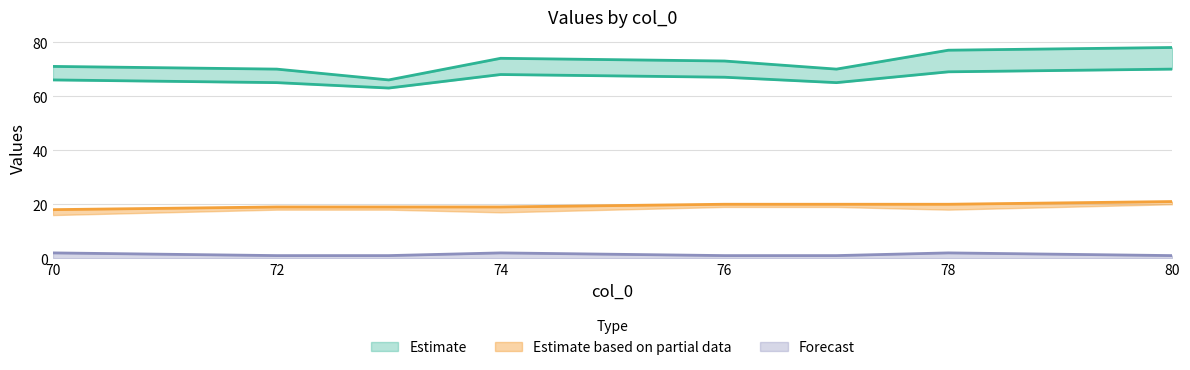

Count the col_3 values in the range 1 to 2.

8